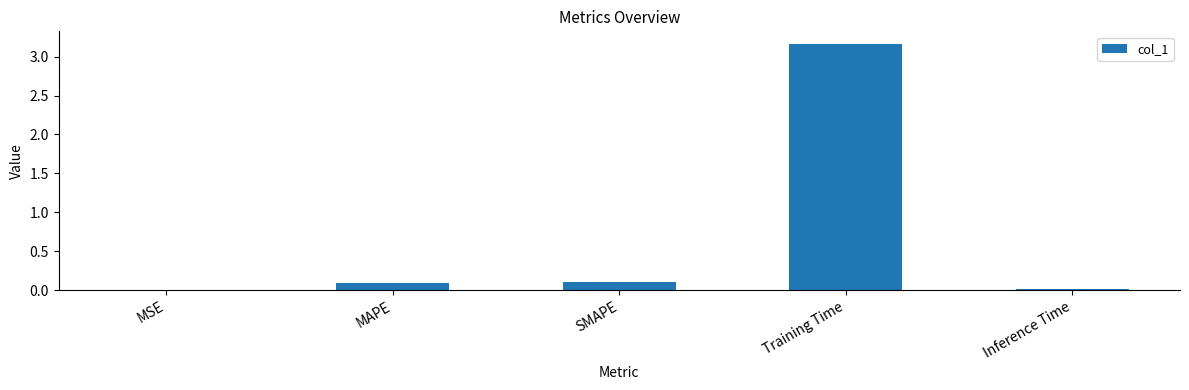

What is the sum of all values?

3.4